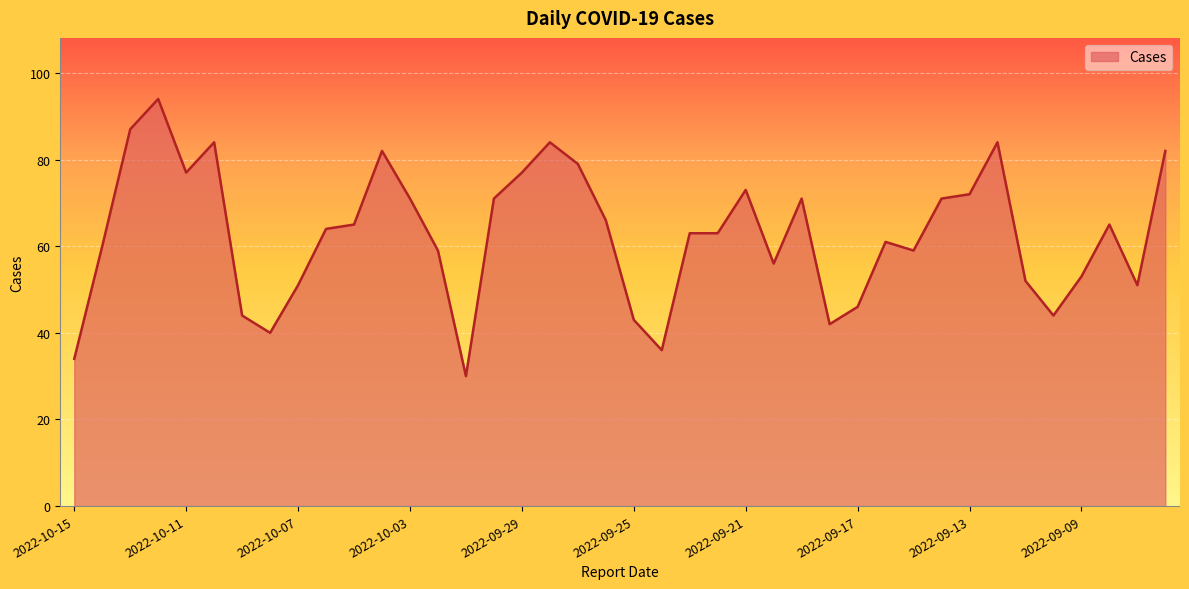

Reading left to right, extract all data points from this chart.

34	60	87	94	77	84	44	40	51	64	65	82	71	59	30	71	77	84	79	66	43	36	63	63	73	56	71	42	46	61	59	71	72	84	52	44	53	65	51	82